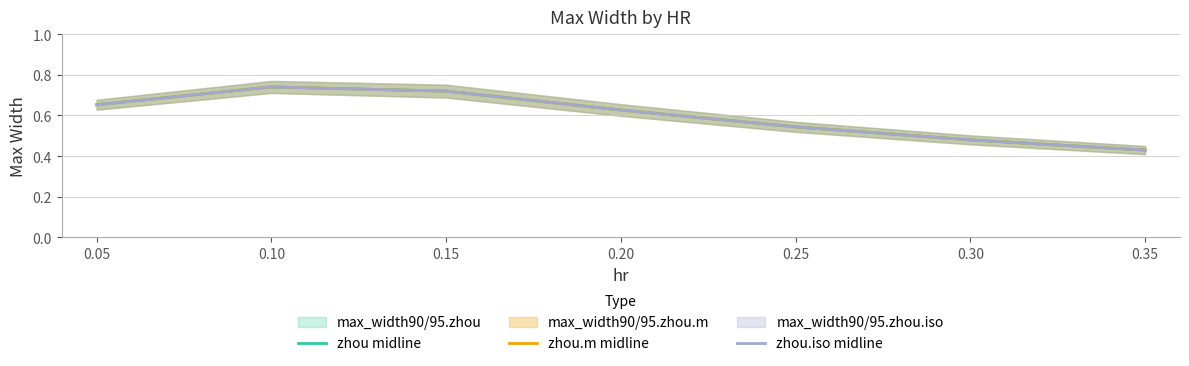

What is the total value across all series at 0.35?

1.3